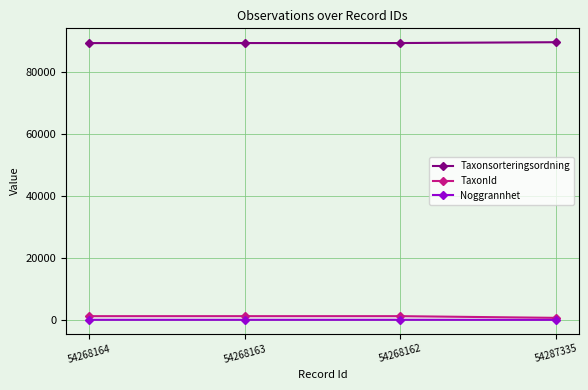

True or false: Taxonsorteringsordning and Noggrannhet intersect in this chart.

False